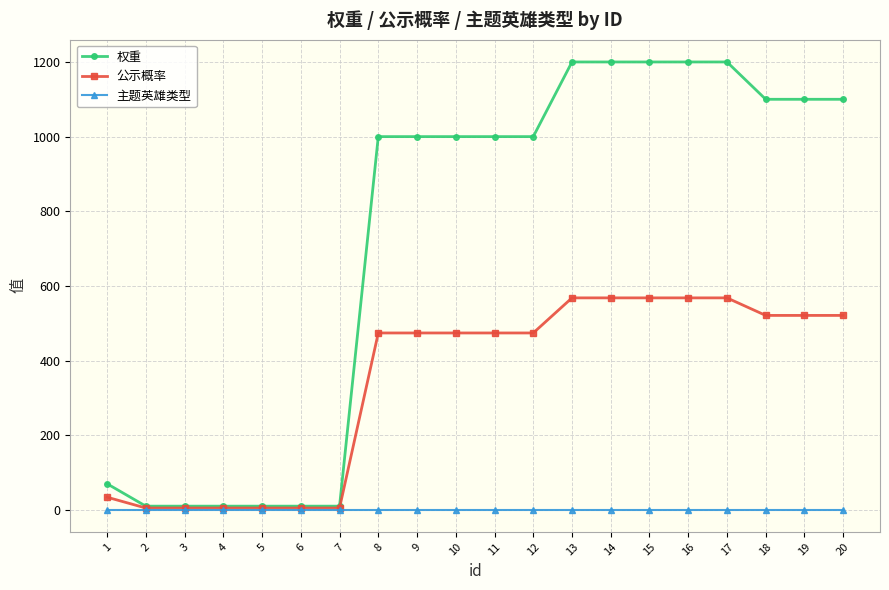

What is the value of the 公示概率 point at the 19th from the left?

521